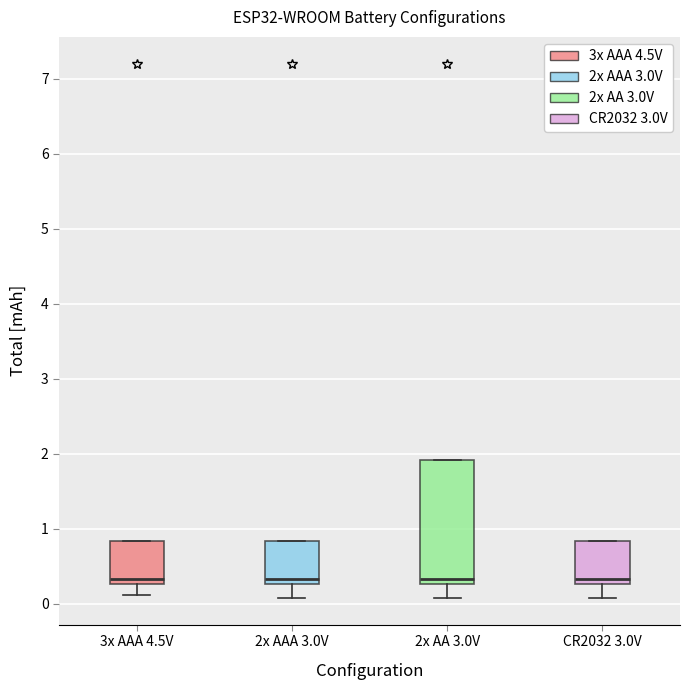

Which box is the tallest, from its lower edge to its upper edge?

2x AA 3.0V